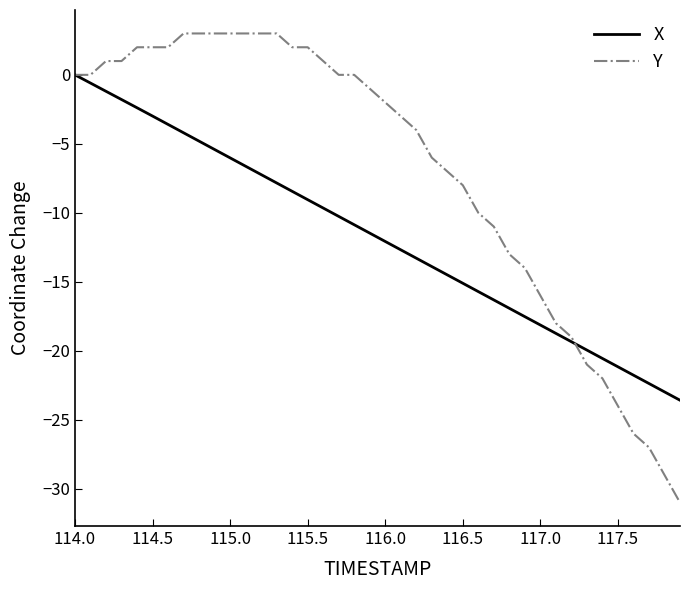

Rank the series by their maximum value, from lowest to highest.

X, Y